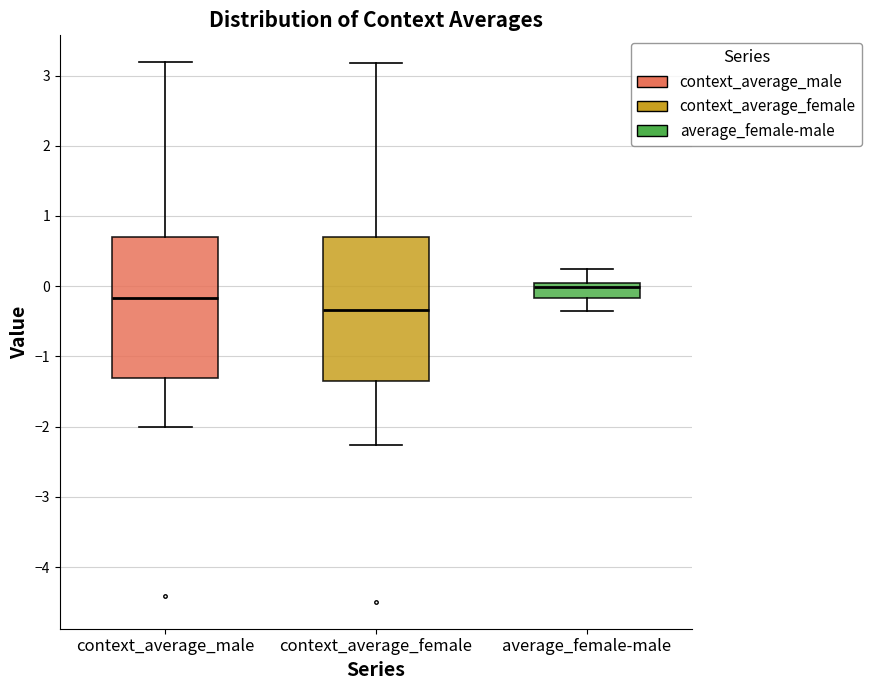

Reading left to right, read every box against the y-axis: the position of its median line, the range the box covers, and the ends of its whiskers. The values are not printed on the chart, so give them approximately, as read against the axis.

context_average_male: median -0.2, box -1.3 to 0.7, whiskers -2.0 to 3.2
context_average_female: median -0.3, box -1.3 to 0.7, whiskers -2.3 to 3.2
average_female-male: median 0.0 (just below the box's upper edge), box -0.2 to 0.0, whiskers -0.3 to 0.2